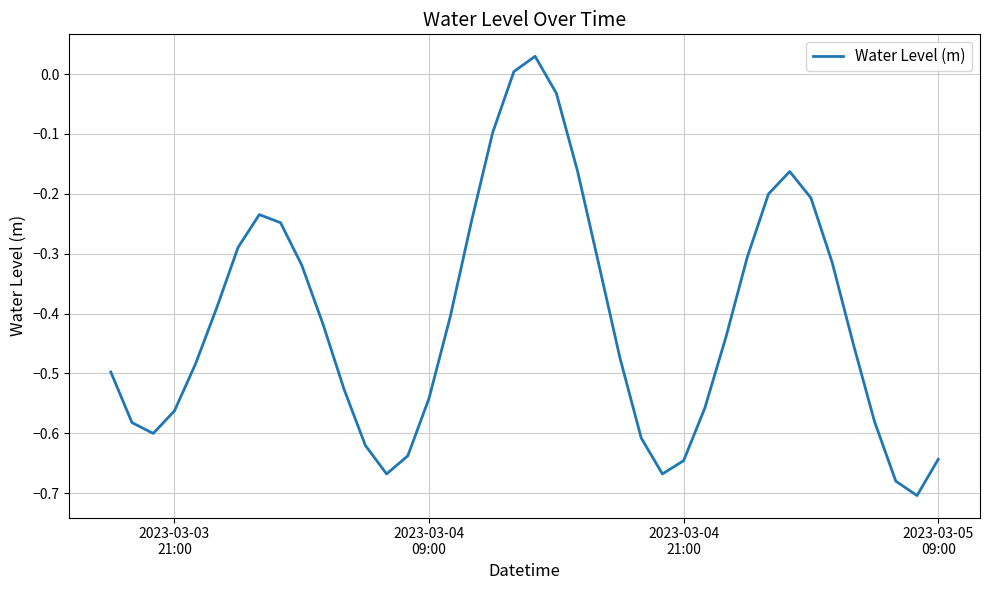

What is the difference between the maximum and minimum values?

0.7